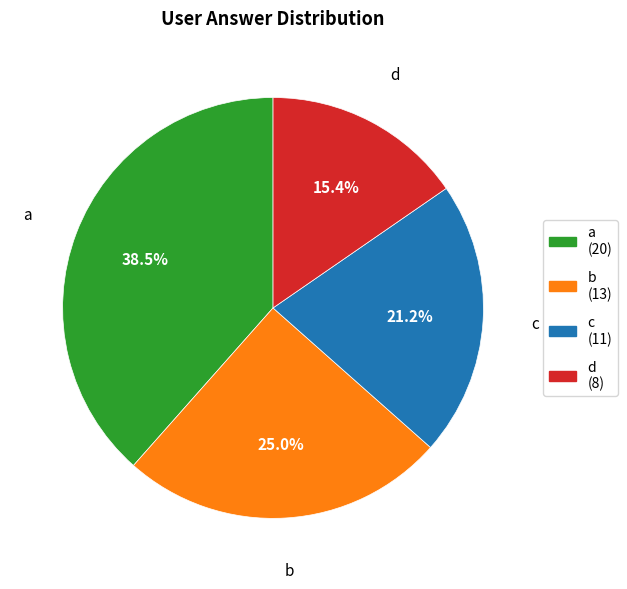

What percentage is the c slice, to the nearest percent?

21%